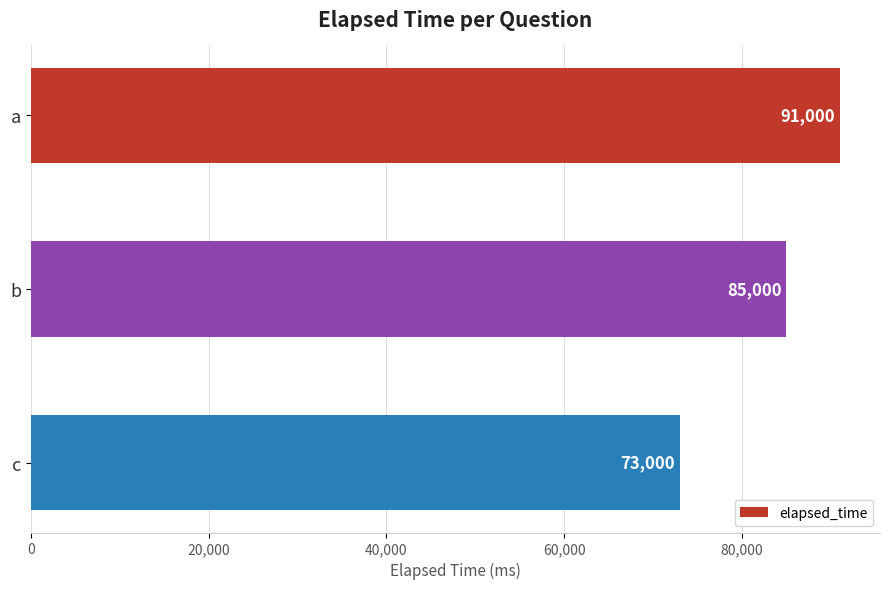

What is the difference between the maximum and minimum values?

18000